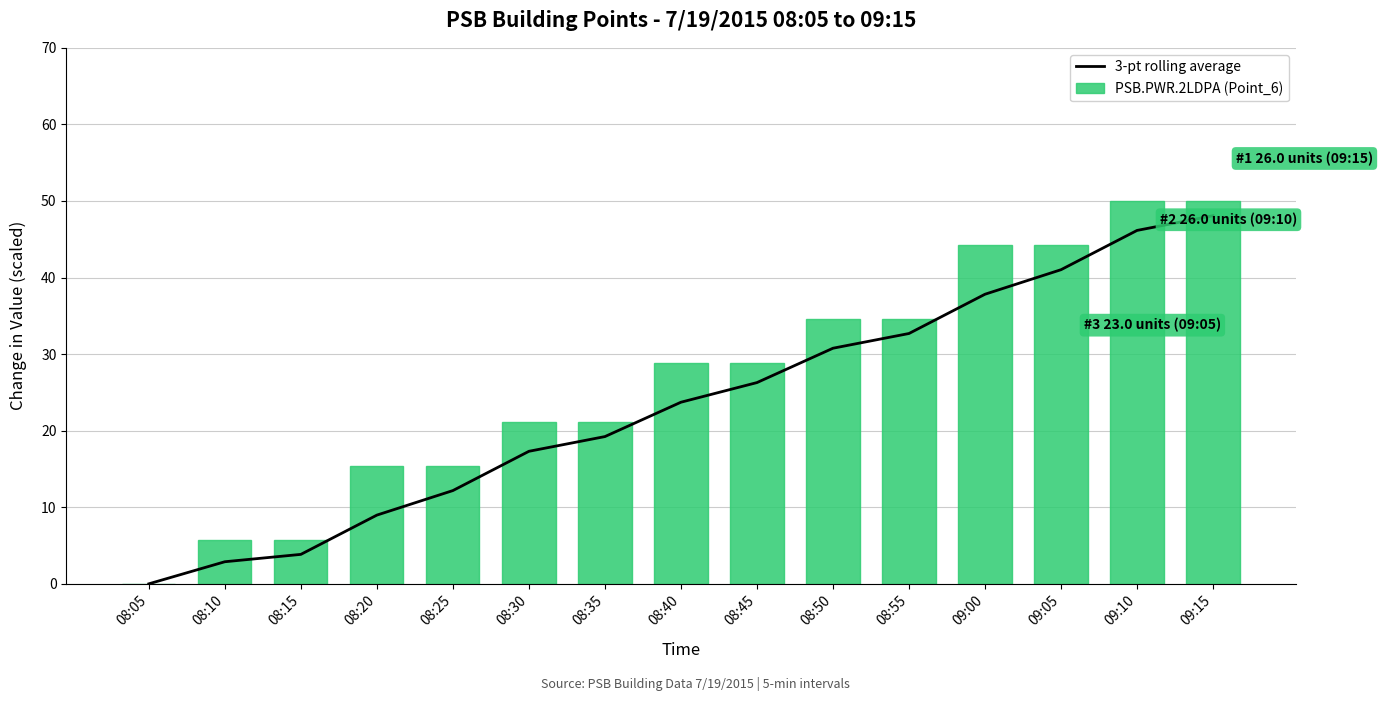

Where does the PSB.PWR.2LDPA (Point_6) series first go above 28?

08:40